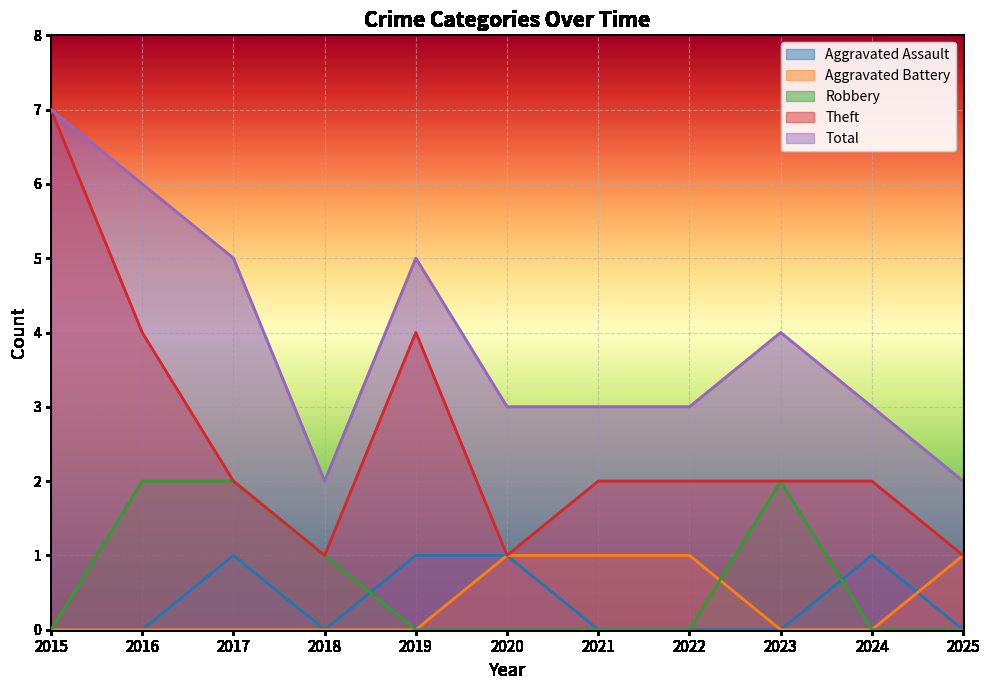

Rank the series by their maximum value, from highest to lowest.

Theft, Total, Robbery, Aggravated Assault, Aggravated Battery